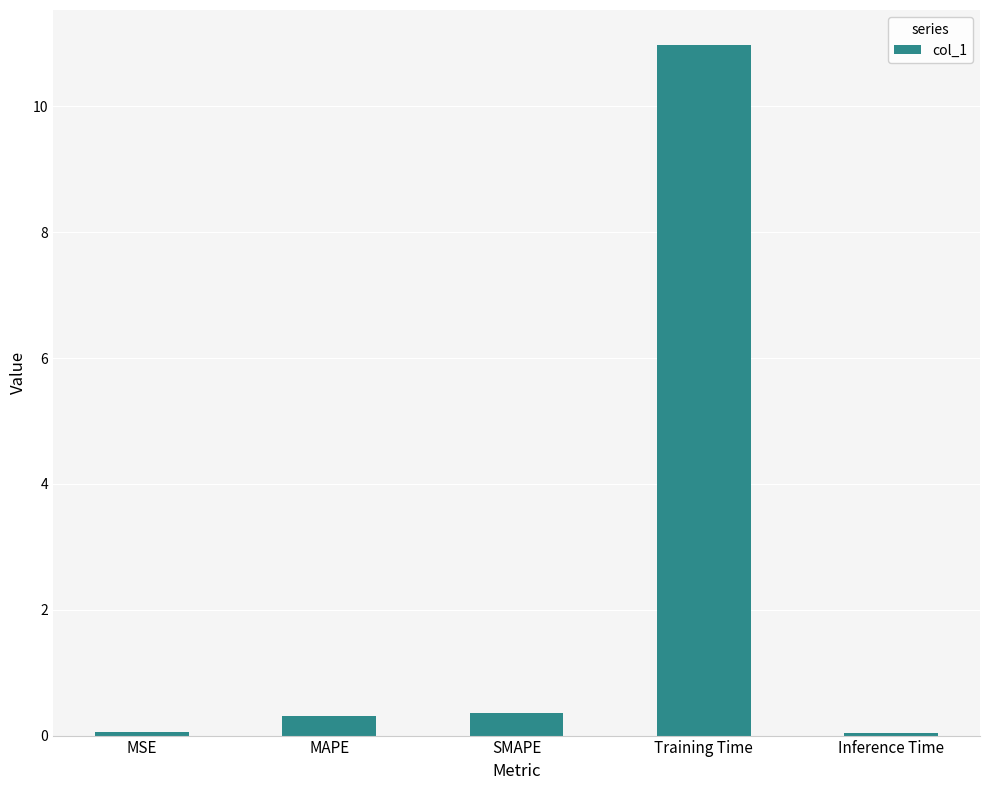

What is the difference between the second highest and minimum values?

0.3